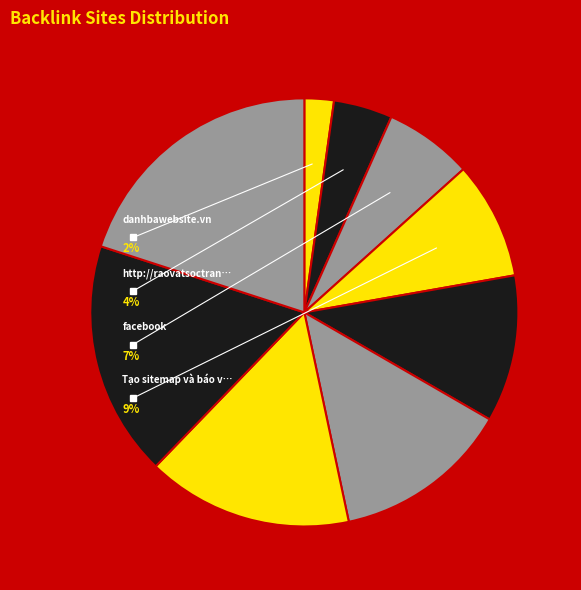

Between khanlauphongsach.com and facebook, which is larger?

khanlauphongsach.com